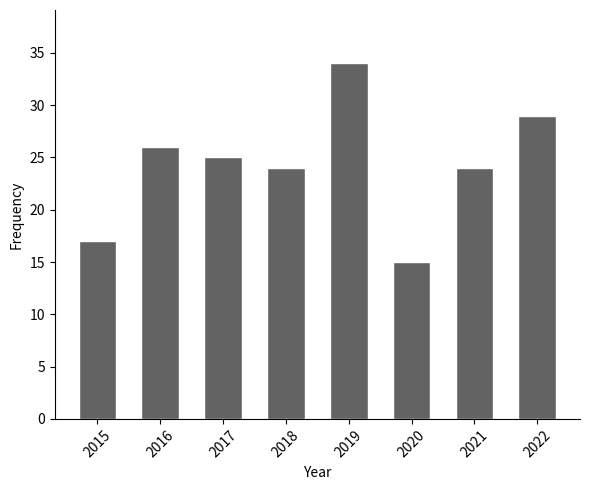

Reading left to right, list all the values displayed in this chart.

17	26	25	24	34	15	24	29